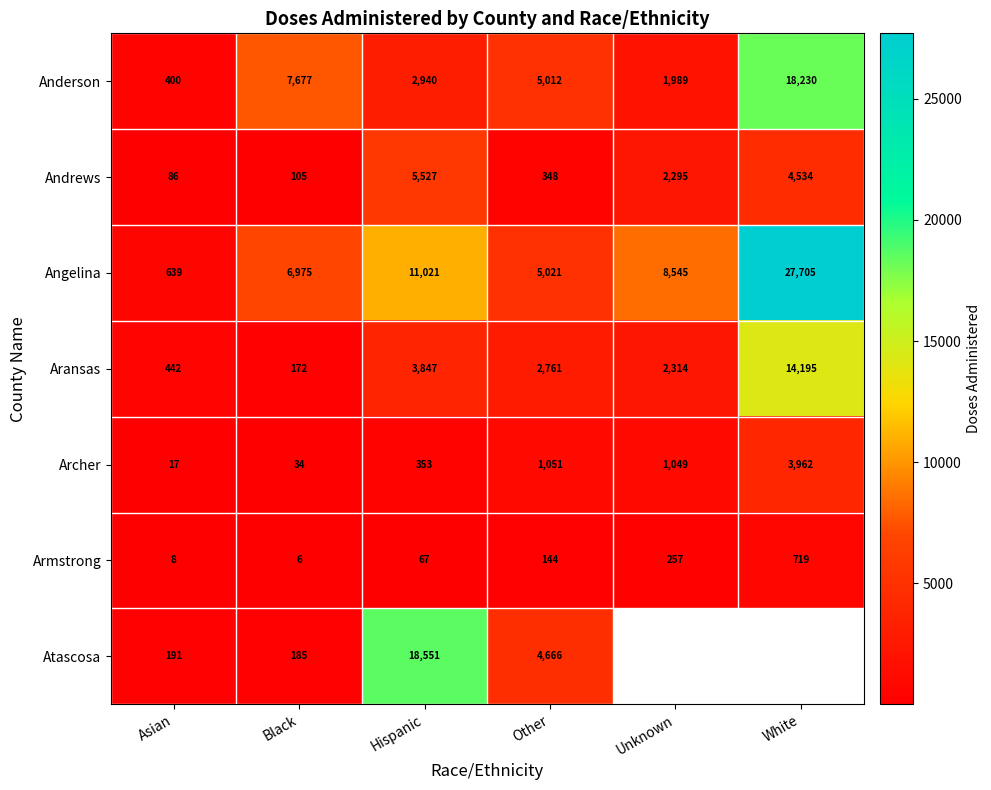

What is the total value across all series at Hispanic?

42306